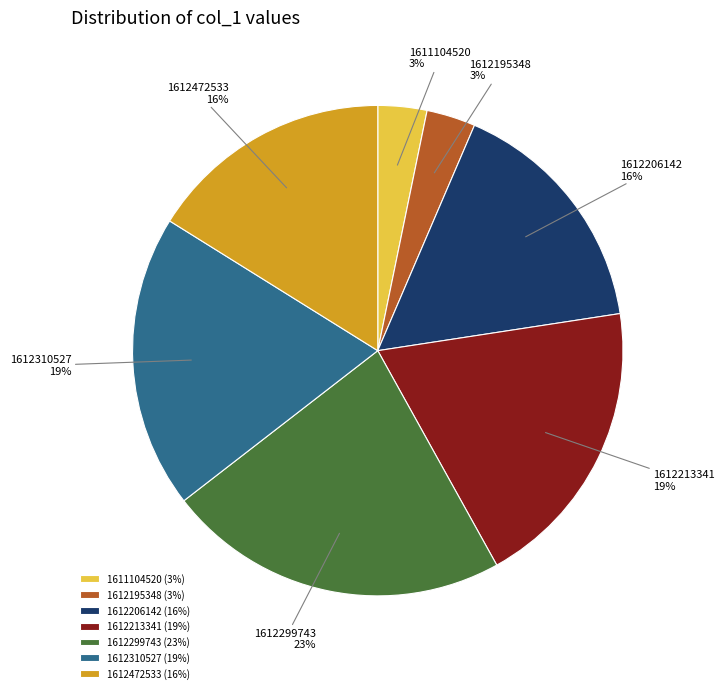

How many segments does this pie chart have?

7